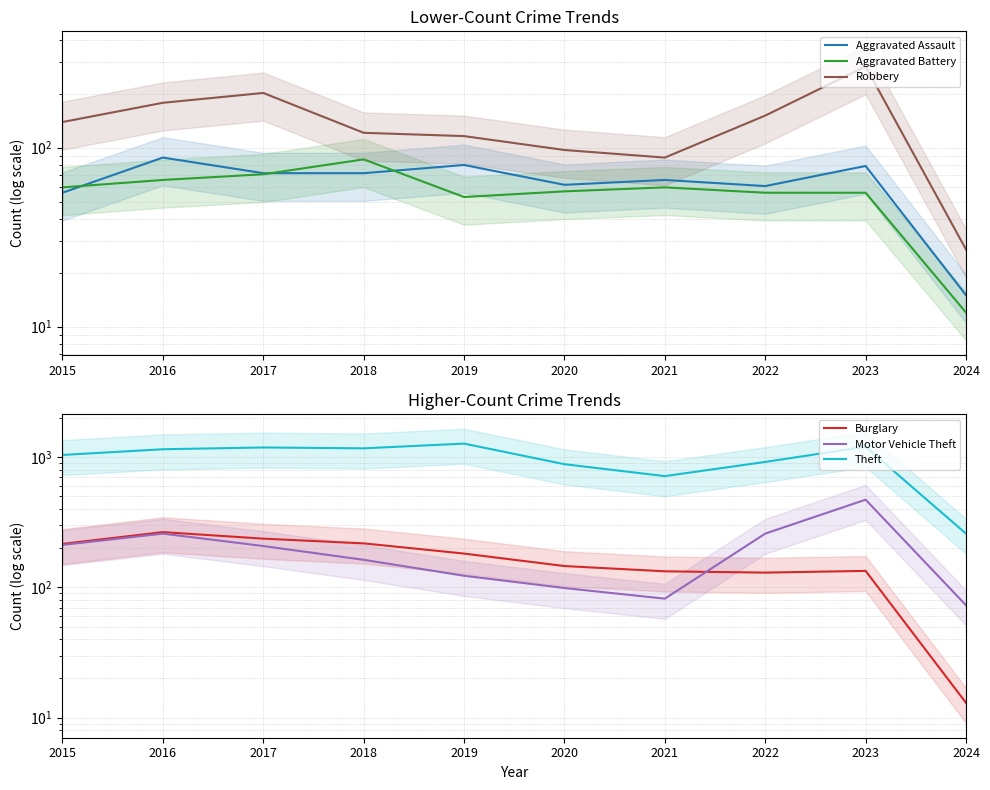

Does the chart display data point markers on the line(s)?

No